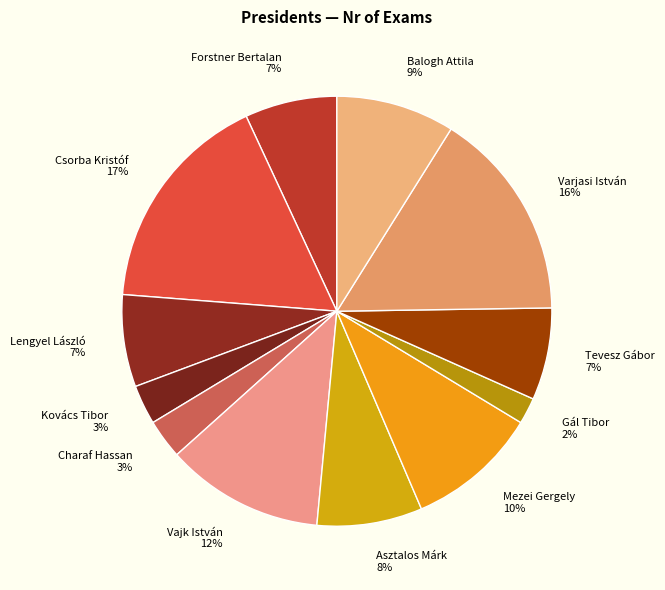

Count the number of slices in the pie.

12